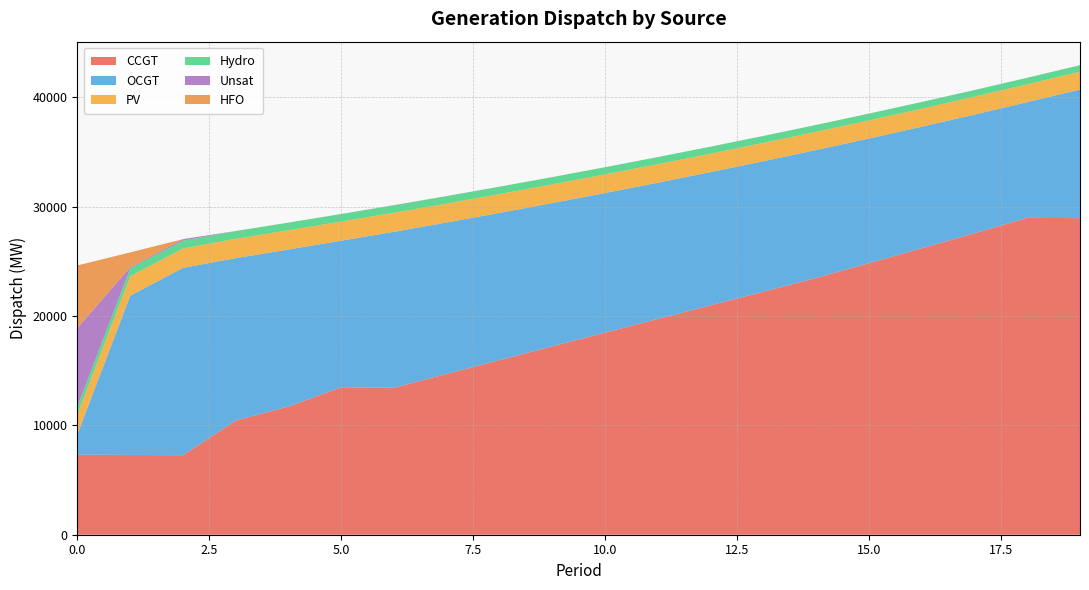

Reading left to right, list all the values displayed in this chart.

CCGT: 0=7323	1=7299	2=7274	3=10449	4=11725	5=13492	6=13448	7=14715	8=15977	9=17236	10=18491	11=19741	12=20988	13=22231	14=23494	15=24841	16=26206	17=27583	18=28987	19=28962
OCGT: 0=1891	1=14570	2=17138	3=14856	4=14370	5=13408	6=14267	7=13853	8=13466	9=13105	10=12770	11=12464	12=12187	13=11940	14=11701	15=11405	16=11119	17=10851	18=10587	19=11766
PV: 0=1791	1=1782	2=1773	3=1764	4=1756	5=1747	6=1738	7=1729	8=1720	9=1711	10=1702	11=1693	12=1684	13=1675	14=1666	15=1657	16=1648	17=1639	18=1630	19=1621
Hydro: 0=734	1=726	2=719	3=712	4=704	5=697	6=689	7=682	8=675	9=667	10=660	11=652	12=645	13=637	14=630	15=623	16=615	17=608	18=600	19=593
Unsat: 0=7192	1=92	2=137	3=7	4=0	5=0	6=11	7=6	8=3	9=0	10=0	11=0	12=0	13=0	14=0	15=0	16=0	17=0	18=0	19=15
HFO: 0=5705	1=1359	2=0	3=0	4=0	5=0	6=0	7=0	8=0	9=0	10=0	11=0	12=0	13=0	14=0	15=0	16=0	17=0	18=0	19=0